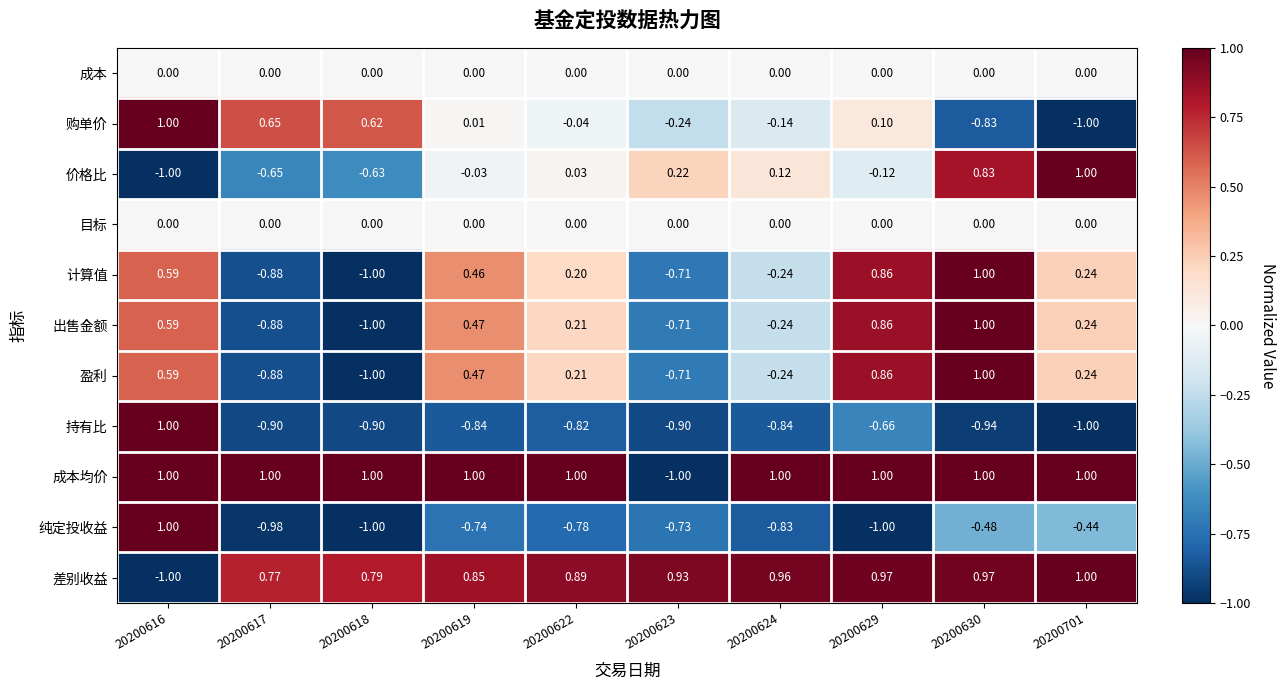

What is the spread (max minus min) of values at 20200619?

1.8